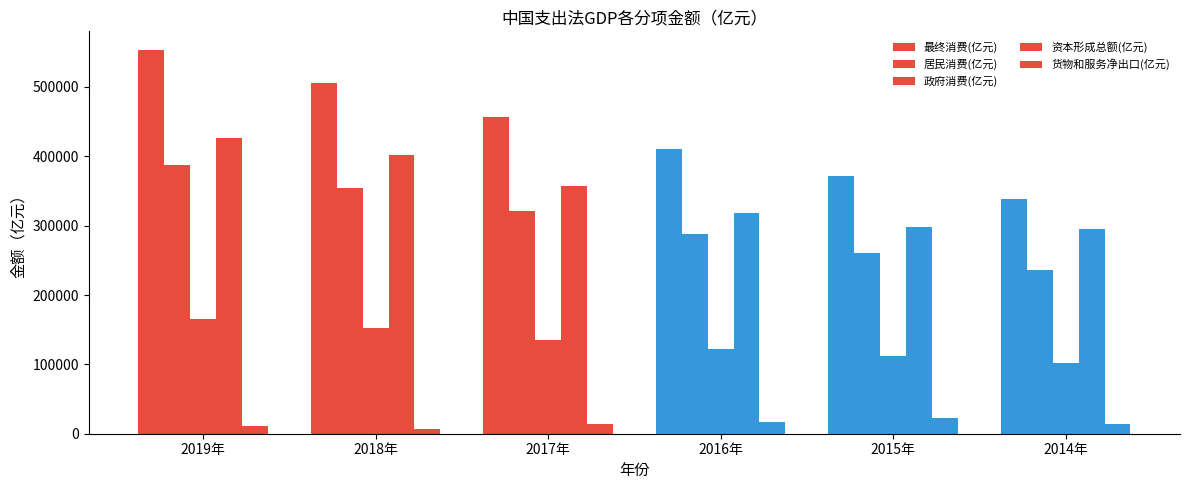

What is the approximate value of 货物和服务净出口(亿元) at 2019年?

11397.9